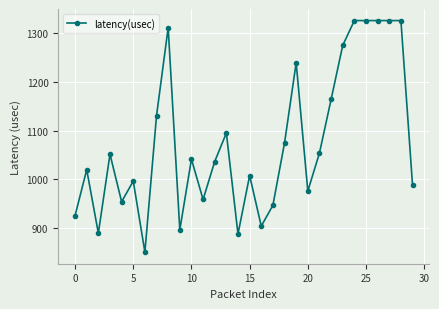

What is the average value?

1076.9